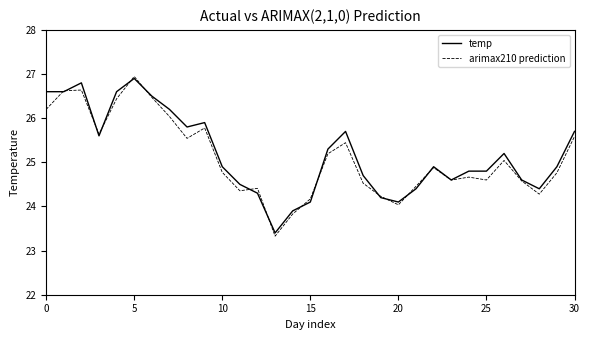

List the series in order of their overall mean, lowest first.

arimax210 prediction, temp